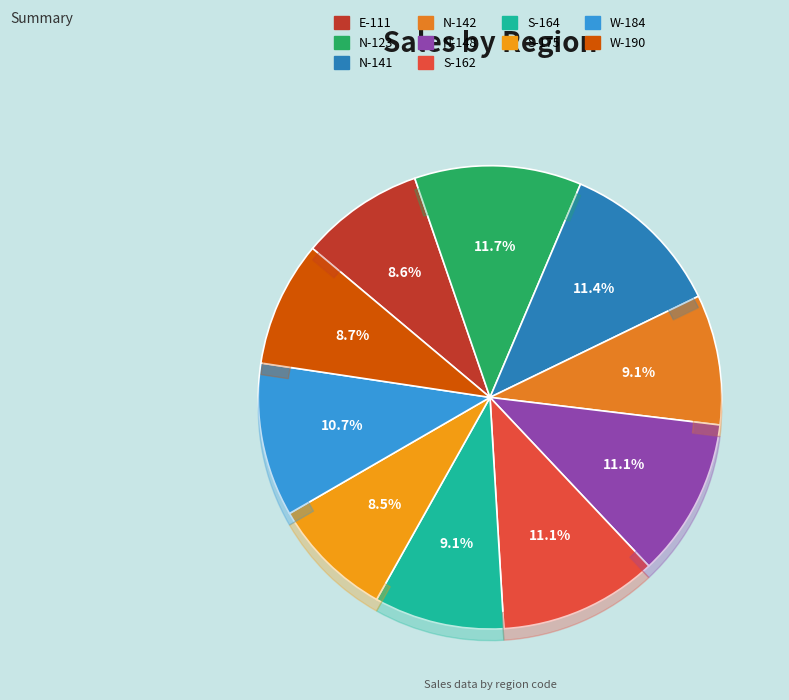

Combined, what portion of the pie is N-142 and S-162?

20.2%